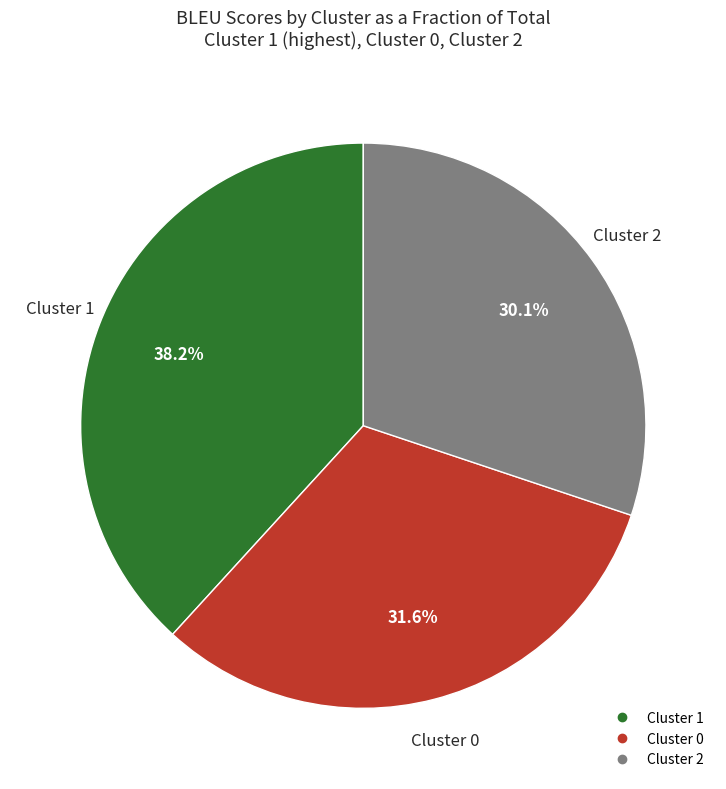

Does any single category account for the majority?

No